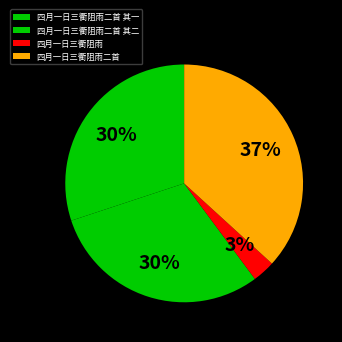

Rank the categories by value from highest to lowest.

四月一日三衢阻雨二首, 四月一日三衢阻雨二首 其一, 四月一日三衢阻雨二首 其二, 四月一日三衢阻雨